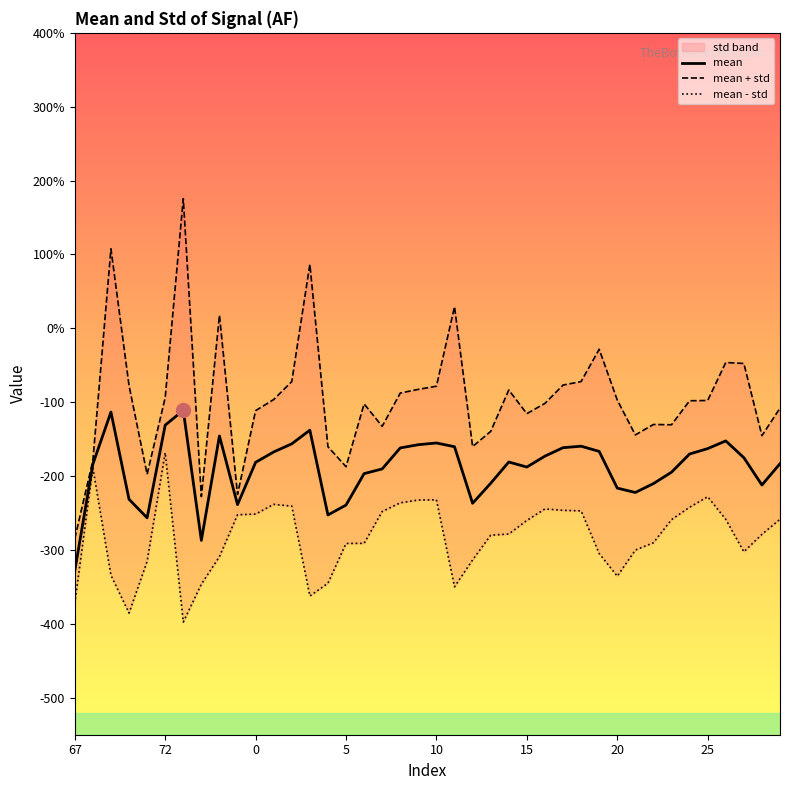

What is the minimum value for mean + std?

-284.4